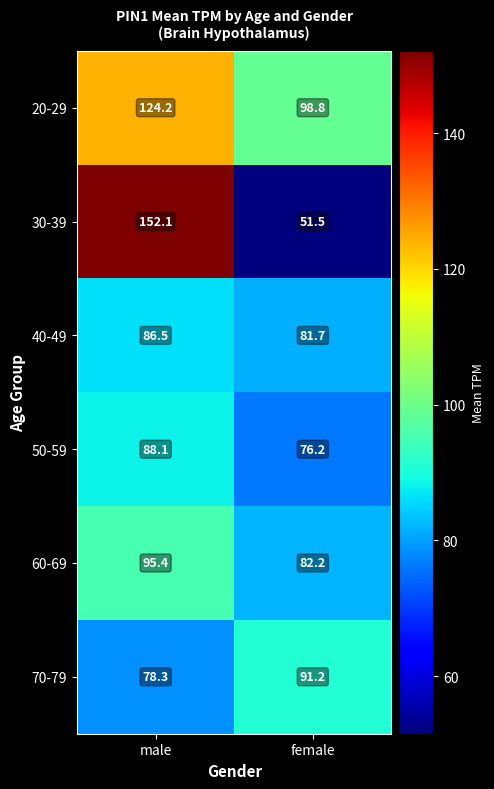

Which series has the largest range (max minus min)?

30-39